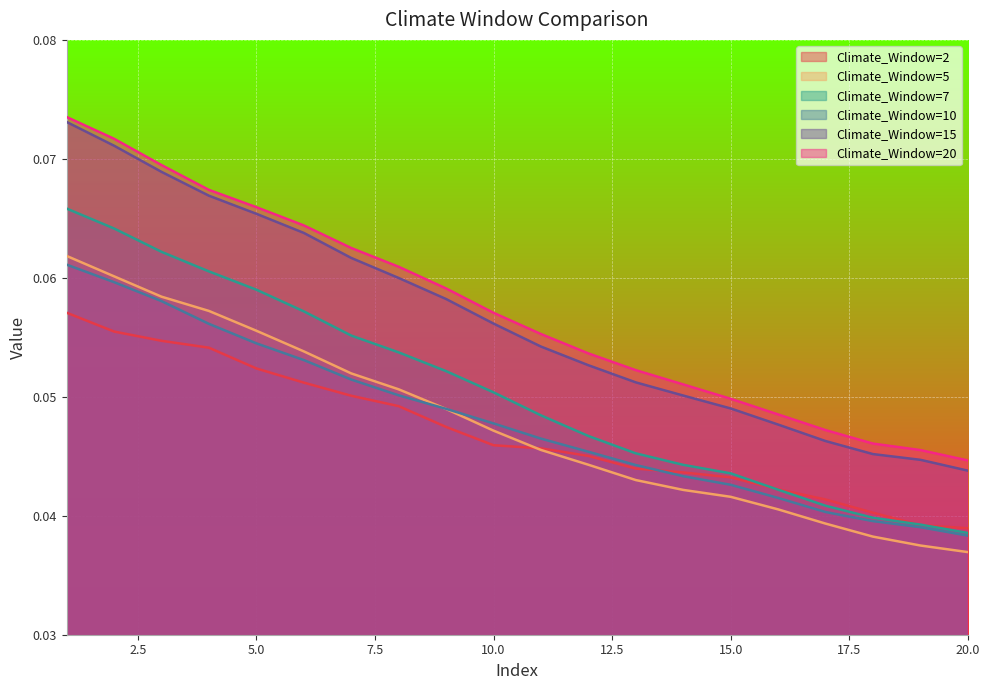

True or false: Climate_Window=7 and Climate_Window=20 intersect in this chart.

False